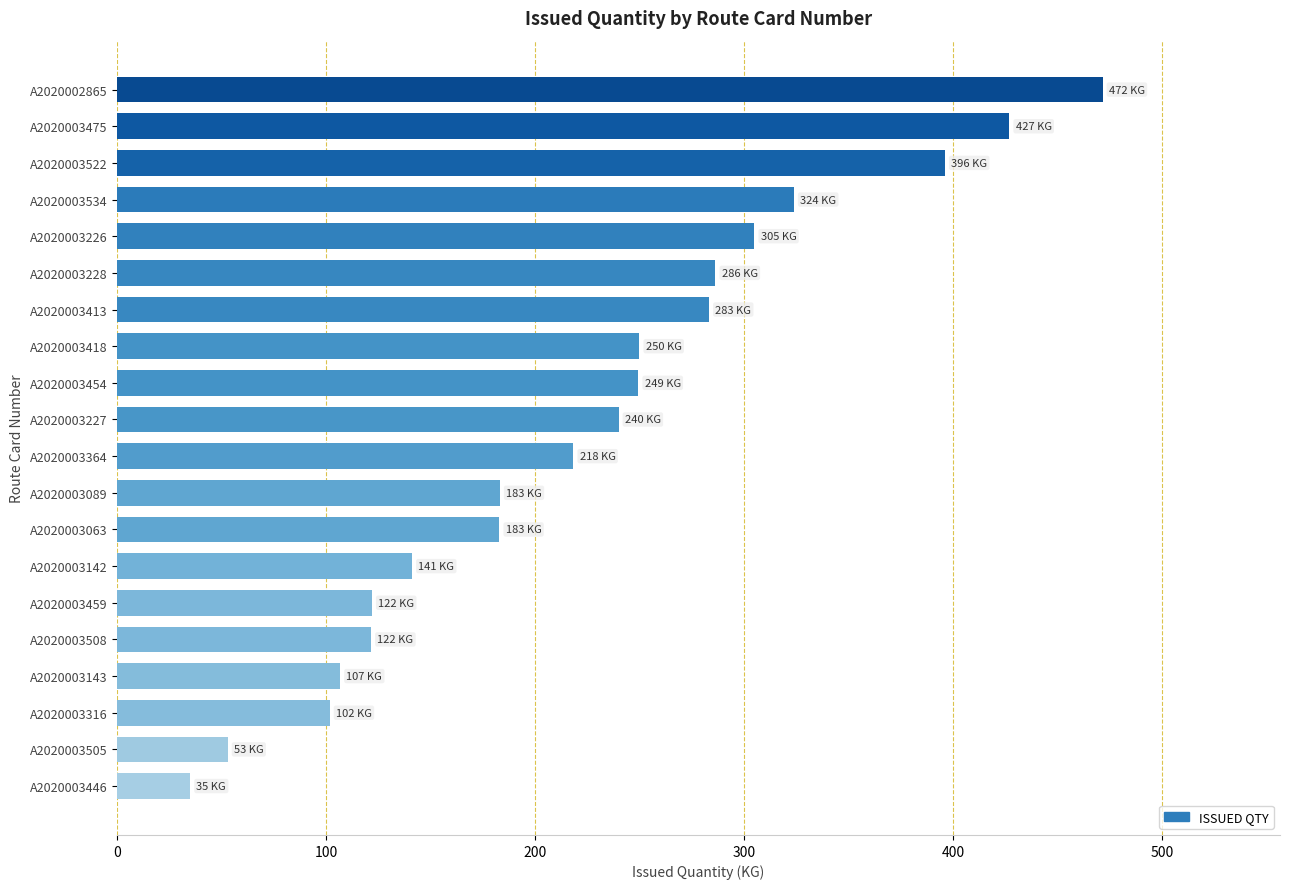

What is the change in value from A2020003227 to A2020003459?

-118.0